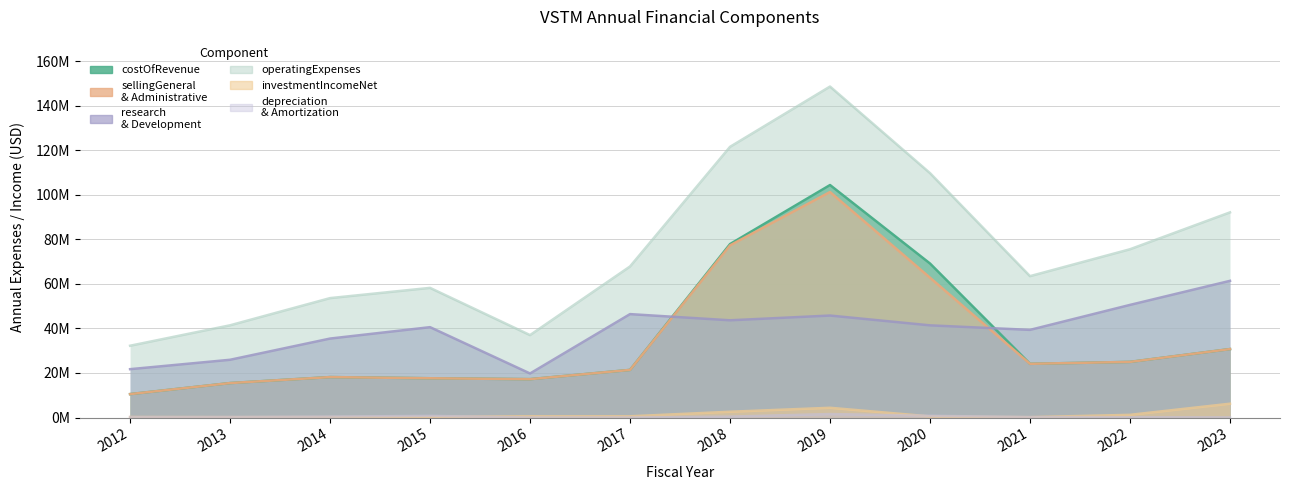

The costOfRevenue series shows 10696793 at 2022. True or false?

False